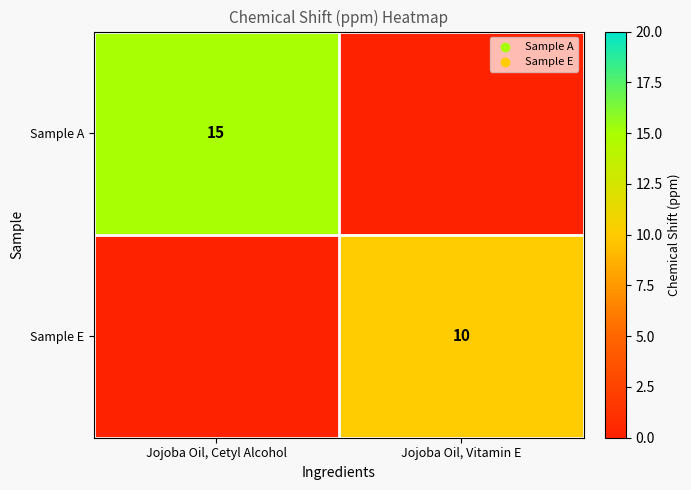

True or false: Sample A has a value of 22 at Jojoba Oil, Cetyl Alcohol.

False